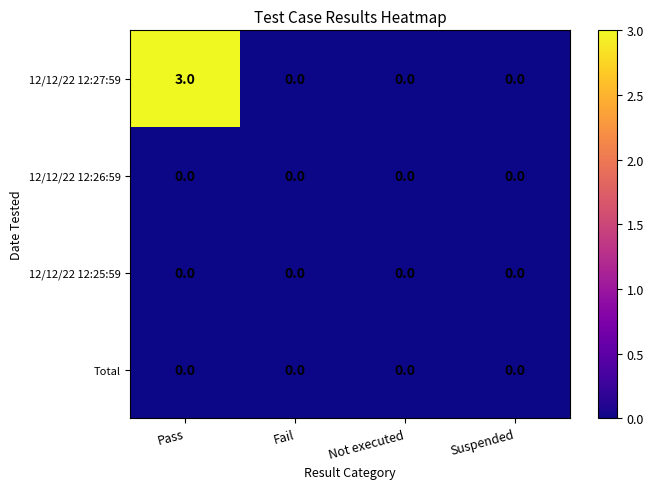

Which series has the largest range (max minus min)?

12/12/22 12:27:59